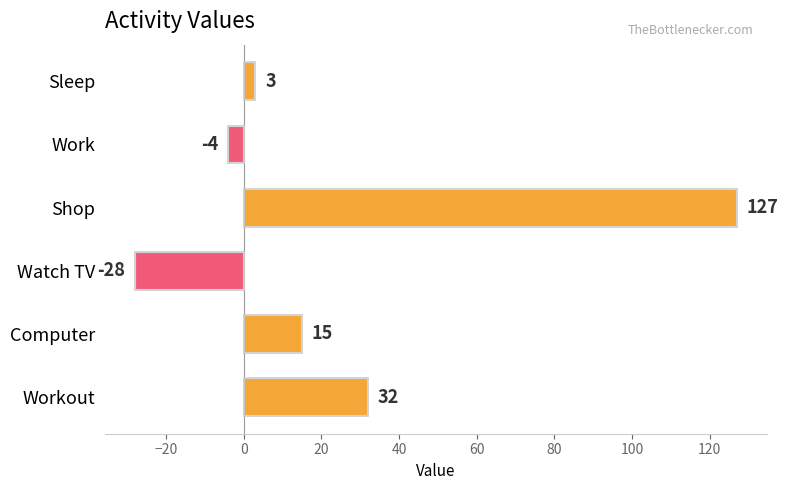

True or false: the data shows -4 at Work.

True